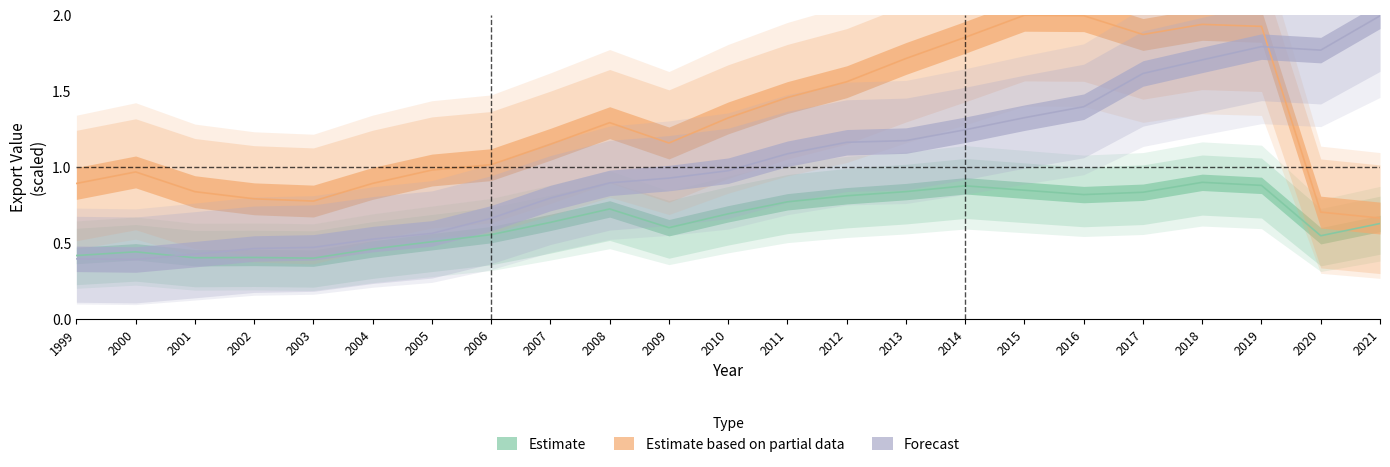

At which label does Forecast reach its peak?

2021